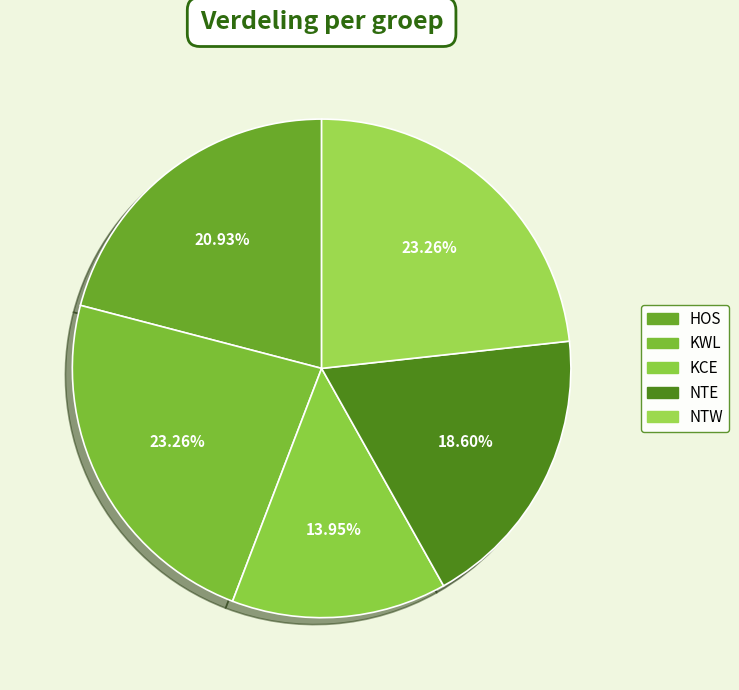

How much of the chart is everything except KWL?

76.7%